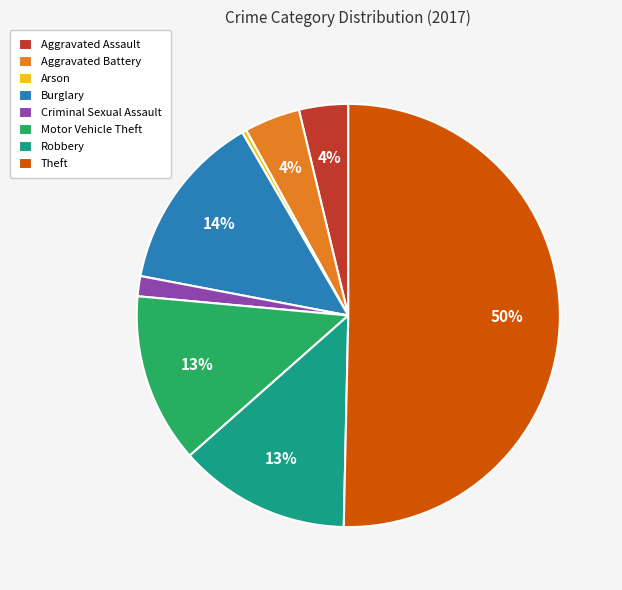

Is the sum of Criminal Sexual Assault and Theft greater than half?

Yes